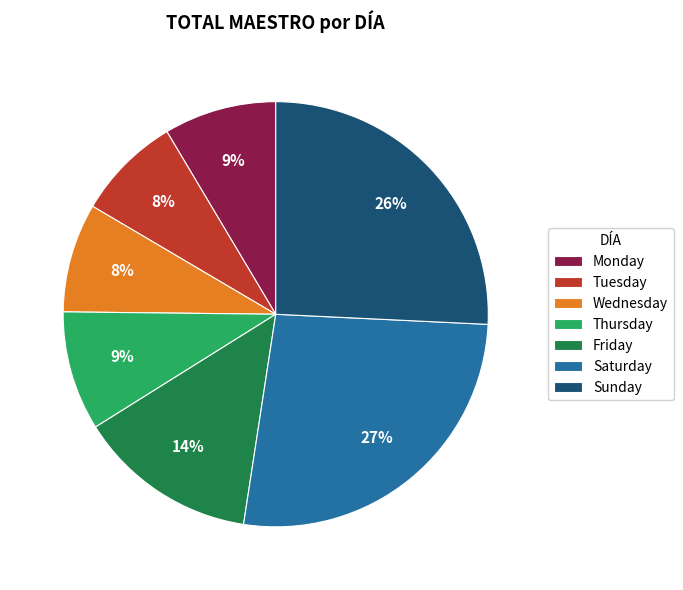

To the nearest percent, what is the difference between the Sunday and Friday slice percentages?

12%